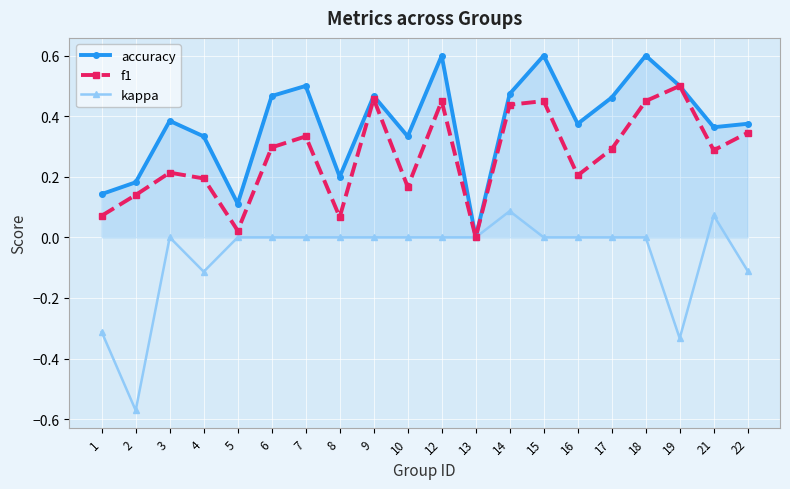

True or false: kappa has more than 0 points higher than both neighbors.

True